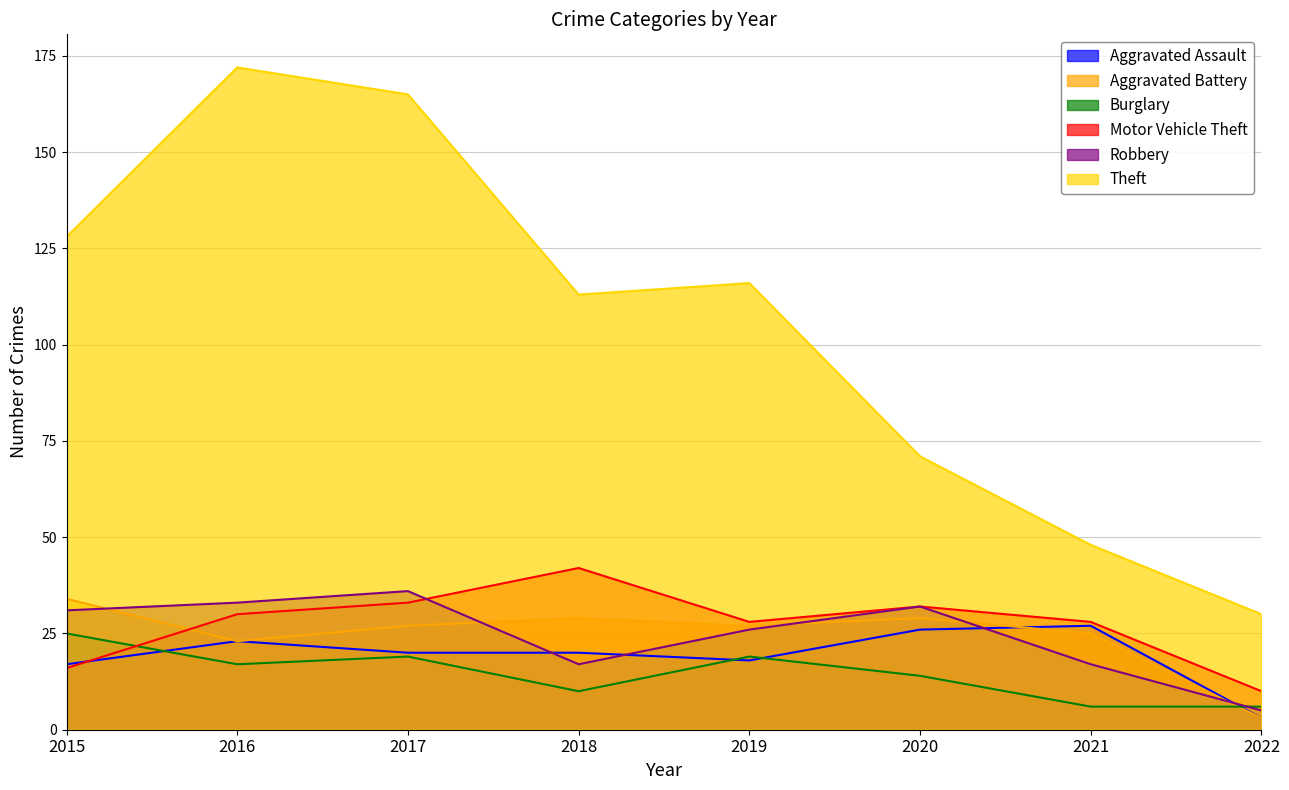

Which series changed the most between 2015 and 2018?

Motor Vehicle Theft